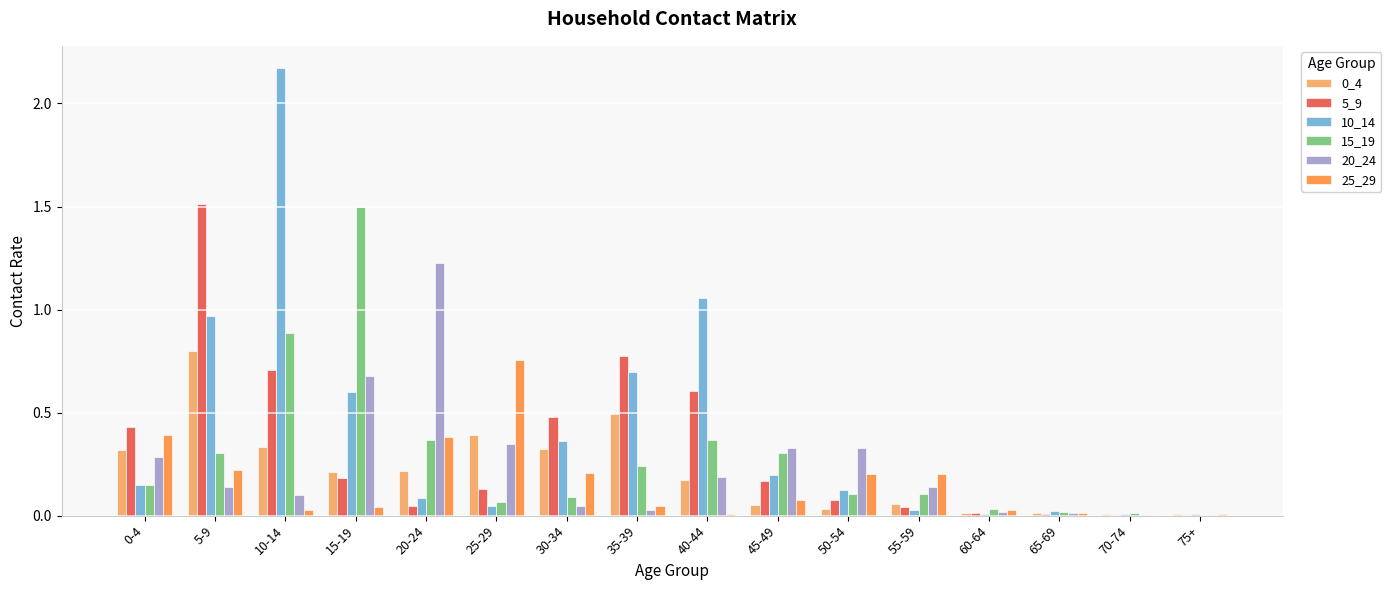

How many groups of bars are there?

16